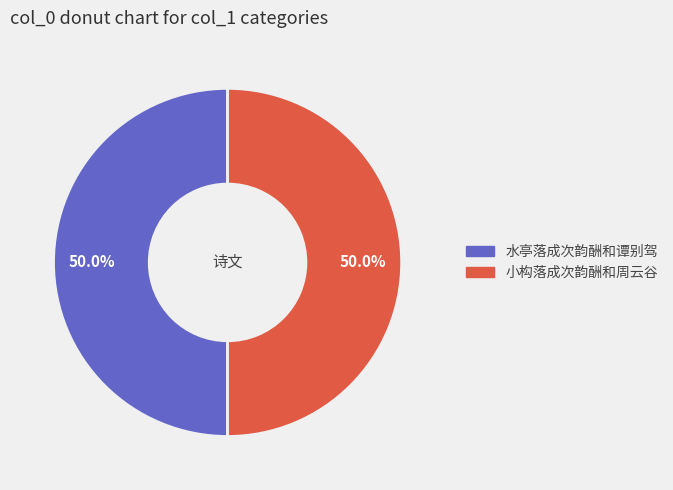

True or false: 水亭落成次韵酬和谭别驾 accounts for 50% of the total.

True